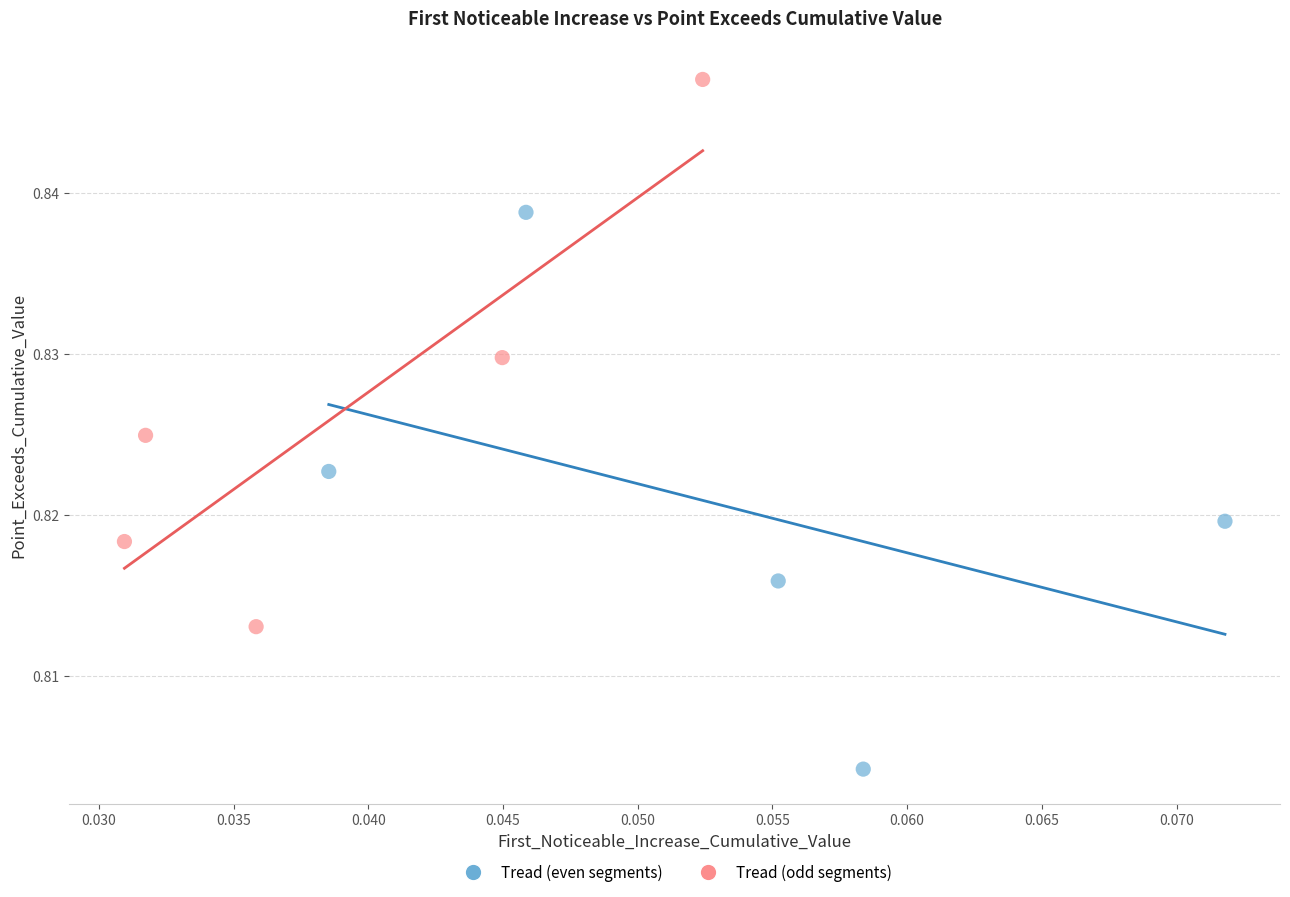

Which series contains the highest Y value?

Tread (odd segments)